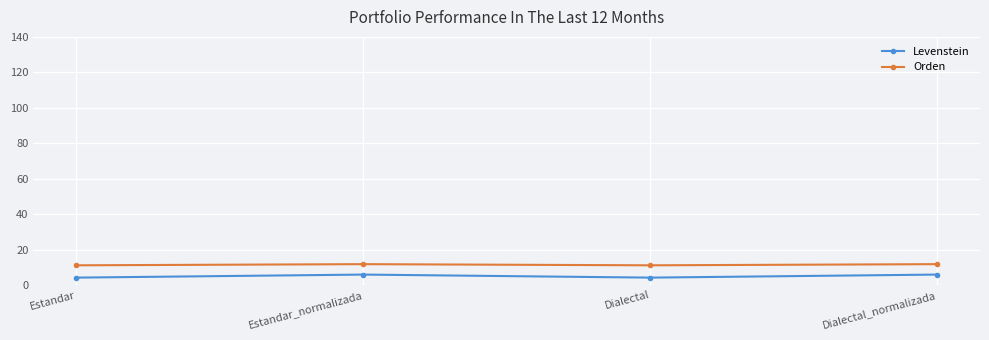

Which series changed the most between Estandar and Estandar_normalizada?

Levenstein